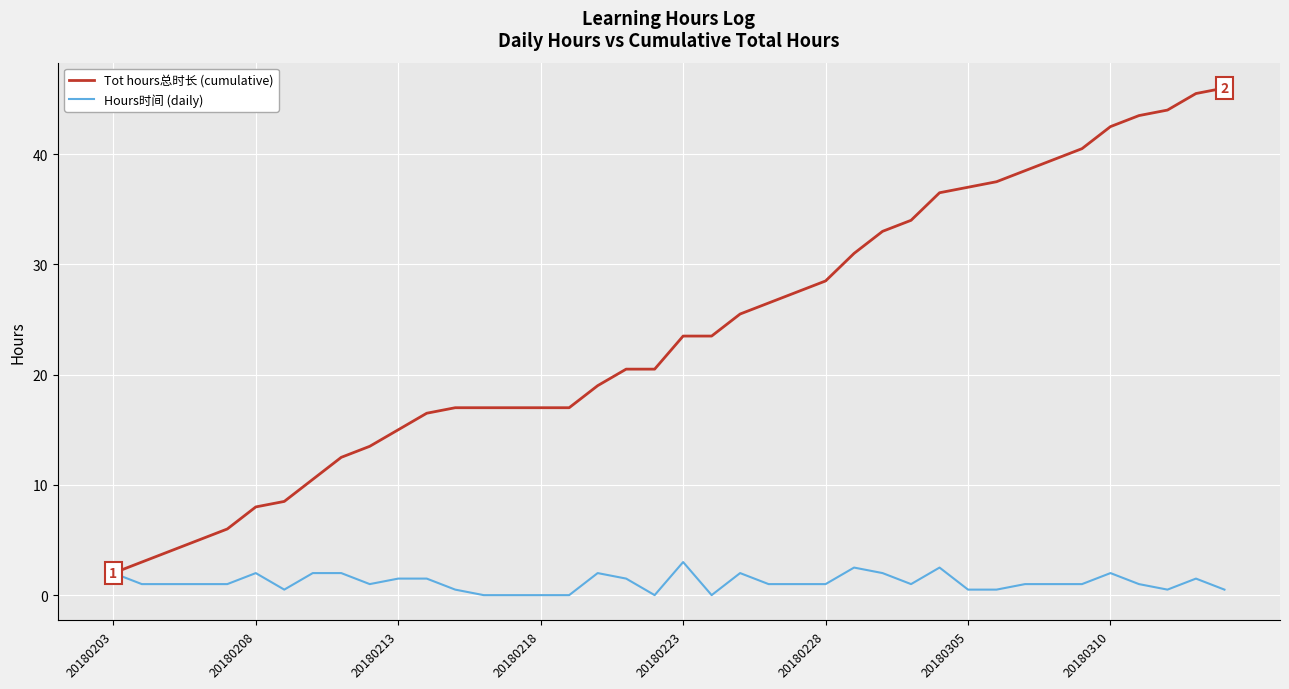

What is the greatest value displayed?

46.0